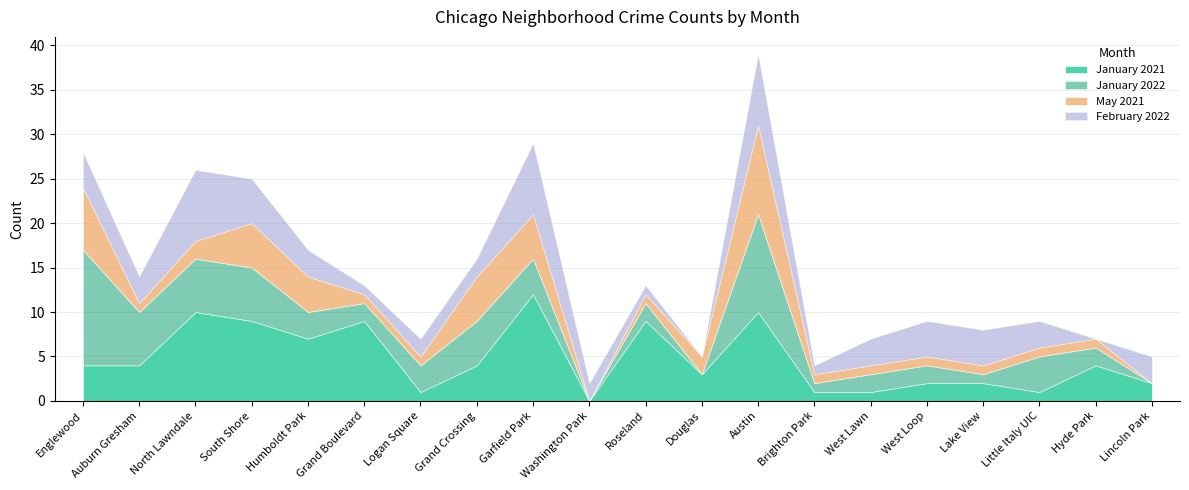

Reading right to left, transcribe all the data shown in this chart.

January 2021: Lincoln Park=2	Hyde Park=4	Little Italy UIC=1	Lake View=2	West Loop=2	West Lawn=1	Brighton Park=1	Austin=10	Douglas=3	Roseland=9	Washington Park=0	Garfield Park=12	Grand Crossing=4	Logan Square=1	Grand Boulevard=9	Humboldt Park=7	South Shore=9	North Lawndale=10	Auburn Gresham=4	Englewood=4
January 2022: Lincoln Park=0	Hyde Park=2	Little Italy UIC=4	Lake View=1	West Loop=2	West Lawn=2	Brighton Park=1	Austin=11	Douglas=0	Roseland=2	Washington Park=0	Garfield Park=4	Grand Crossing=5	Logan Square=3	Grand Boulevard=2	Humboldt Park=3	South Shore=6	North Lawndale=6	Auburn Gresham=6	Englewood=13
May 2021: Lincoln Park=0	Hyde Park=1	Little Italy UIC=1	Lake View=1	West Loop=1	West Lawn=1	Brighton Park=1	Austin=10	Douglas=2	Roseland=1	Washington Park=0	Garfield Park=5	Grand Crossing=5	Logan Square=1	Grand Boulevard=1	Humboldt Park=4	South Shore=5	North Lawndale=2	Auburn Gresham=1	Englewood=7
February 2022: Lincoln Park=3	Hyde Park=0	Little Italy UIC=3	Lake View=4	West Loop=4	West Lawn=3	Brighton Park=1	Austin=8	Douglas=0	Roseland=1	Washington Park=2	Garfield Park=8	Grand Crossing=2	Logan Square=2	Grand Boulevard=1	Humboldt Park=3	South Shore=5	North Lawndale=8	Auburn Gresham=3	Englewood=4